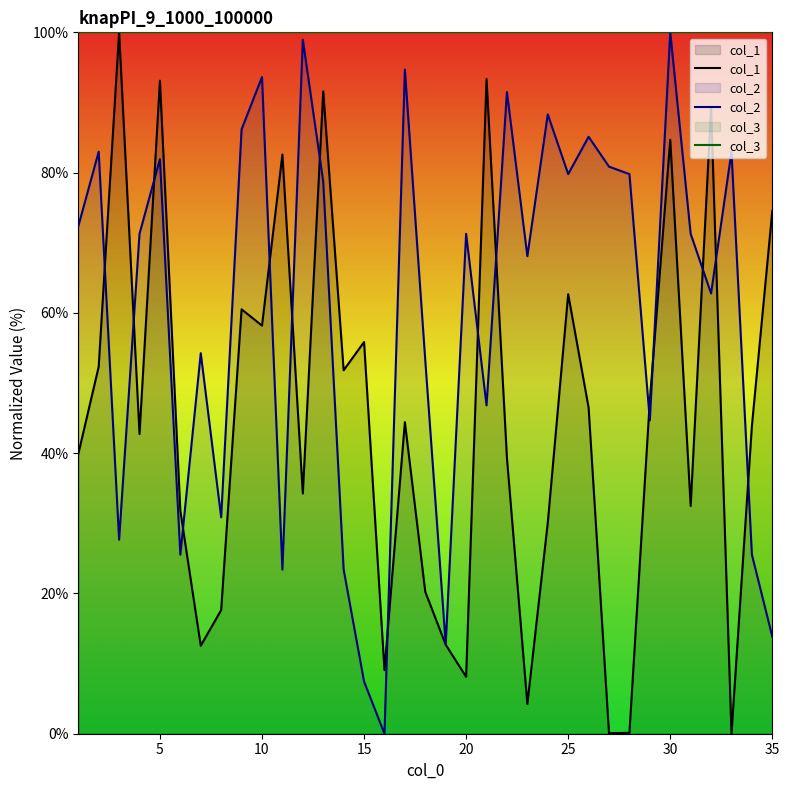

How many series are shown in this chart?

3